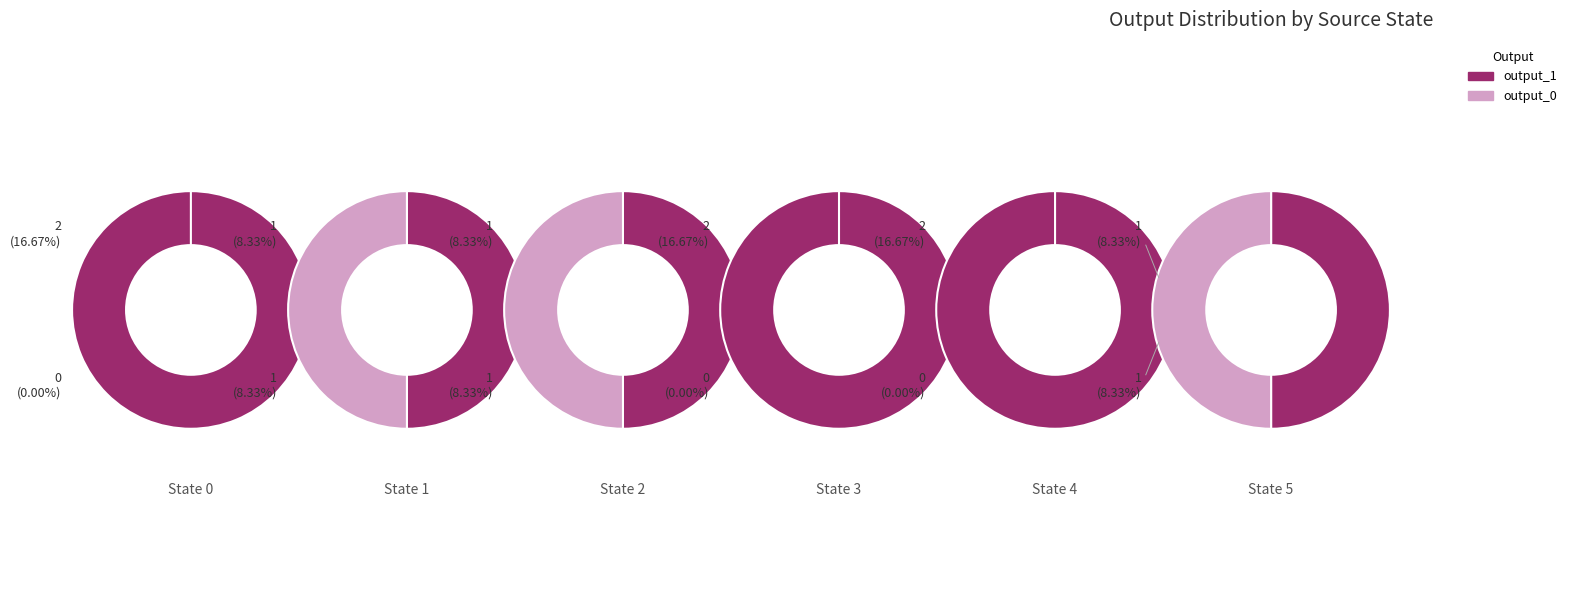

Which category has the smallest portion of the pie?

state_3